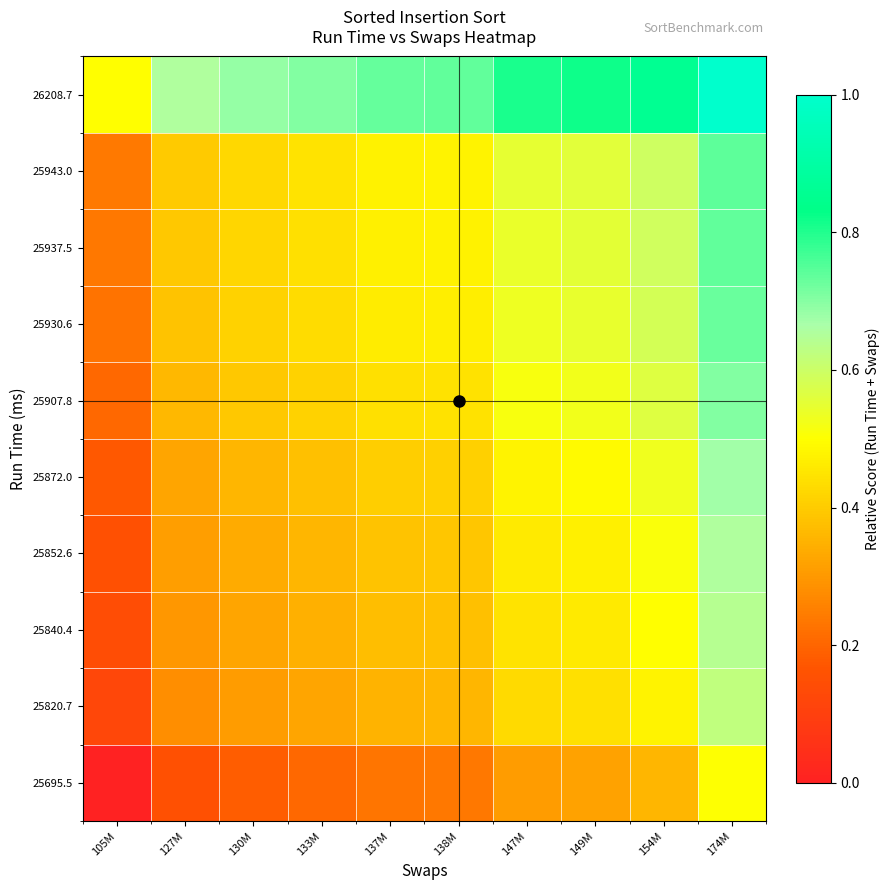

What is the spread (max minus min) of values at 137M?

0.5